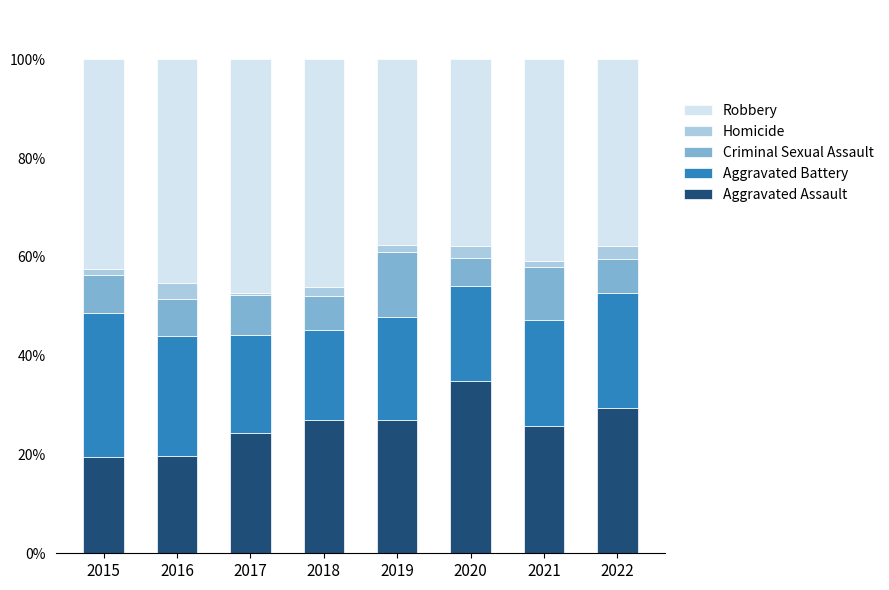

Is it true that Aggravated Assault equals 48.6 at 2019?

False